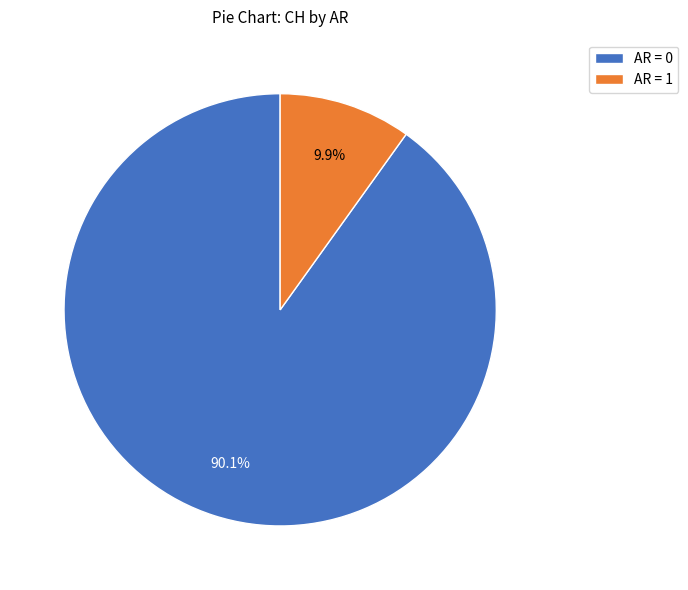

How many segments does this pie chart have?

2